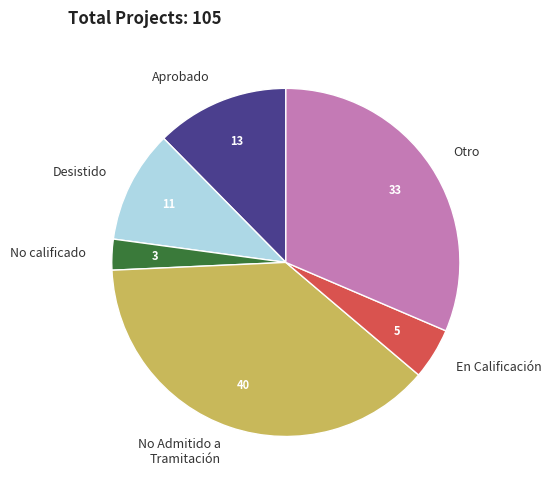

Is there a majority slice in this chart?

No